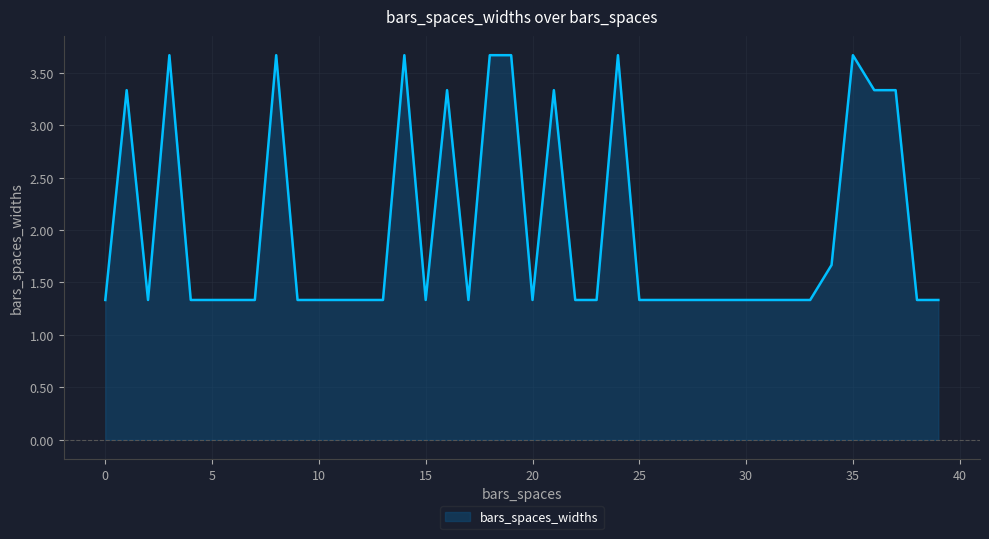

What is the minimum value shown in the chart?

1.3